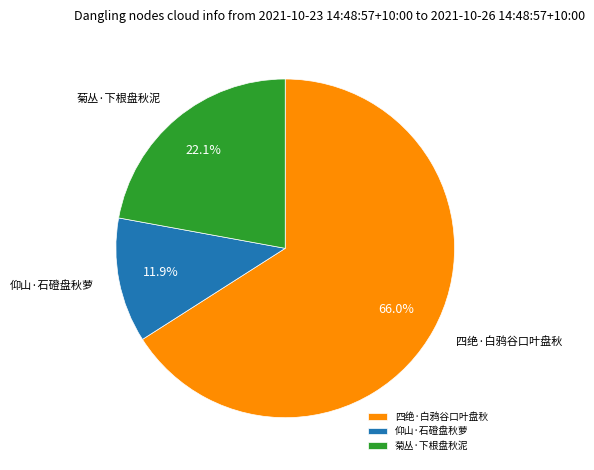

To the nearest percent, what percentage of the pie is 仰山·石磴盘秋萝?

12%